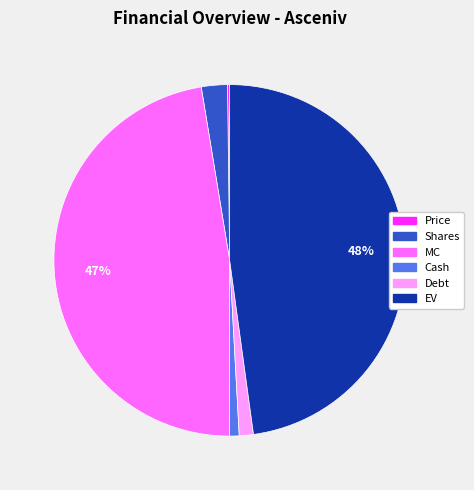

True or false: Cash accounts for 1% of the total.

True